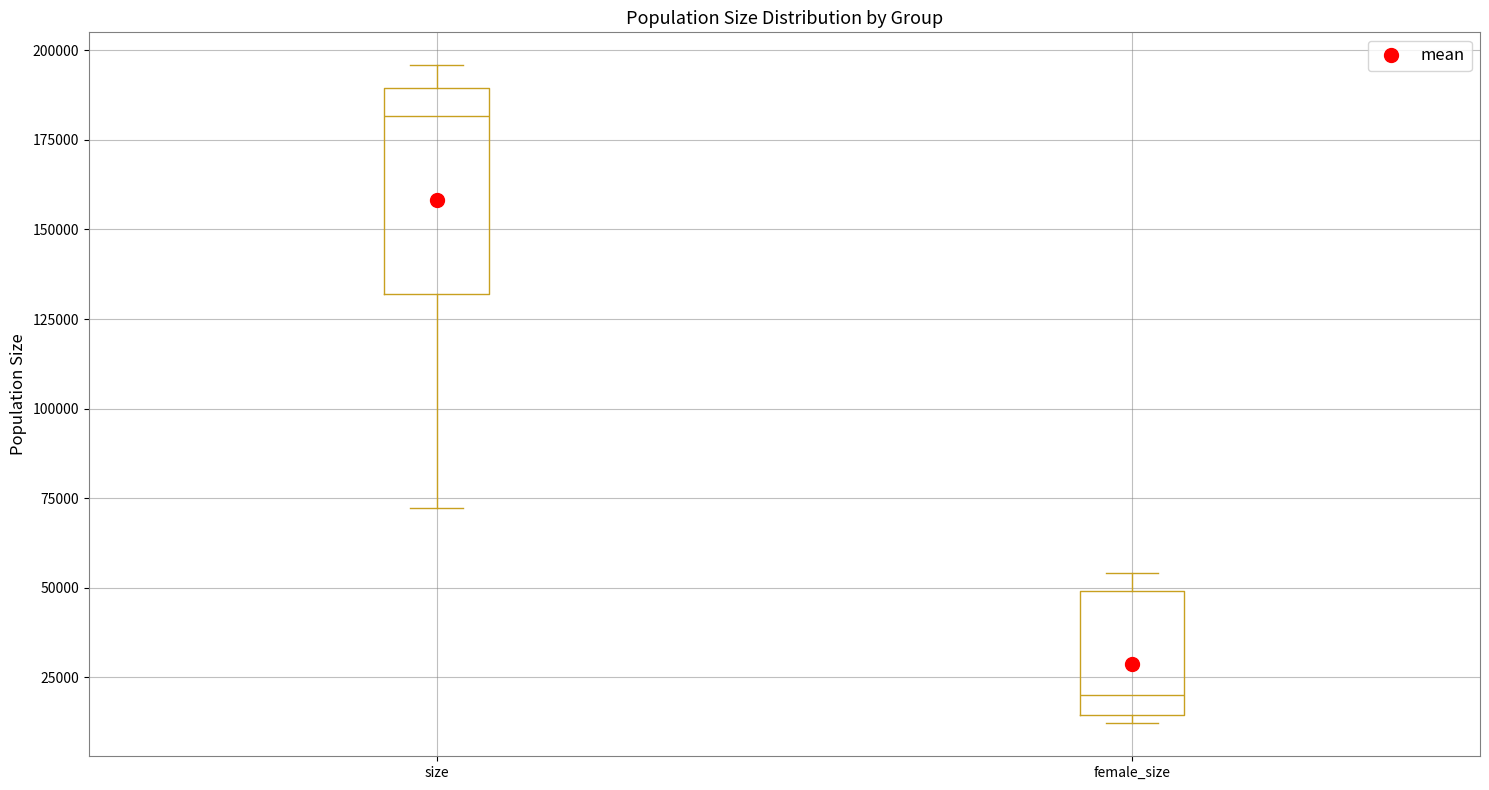

Which box is the tallest, from its lower edge to its upper edge?

size